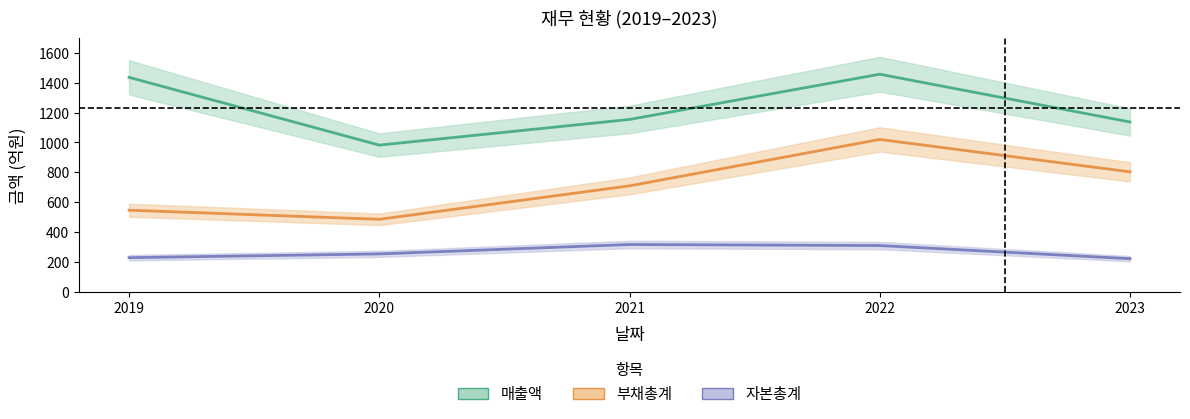

True or false: 부채총계 and 매출액 cross at least once.

False